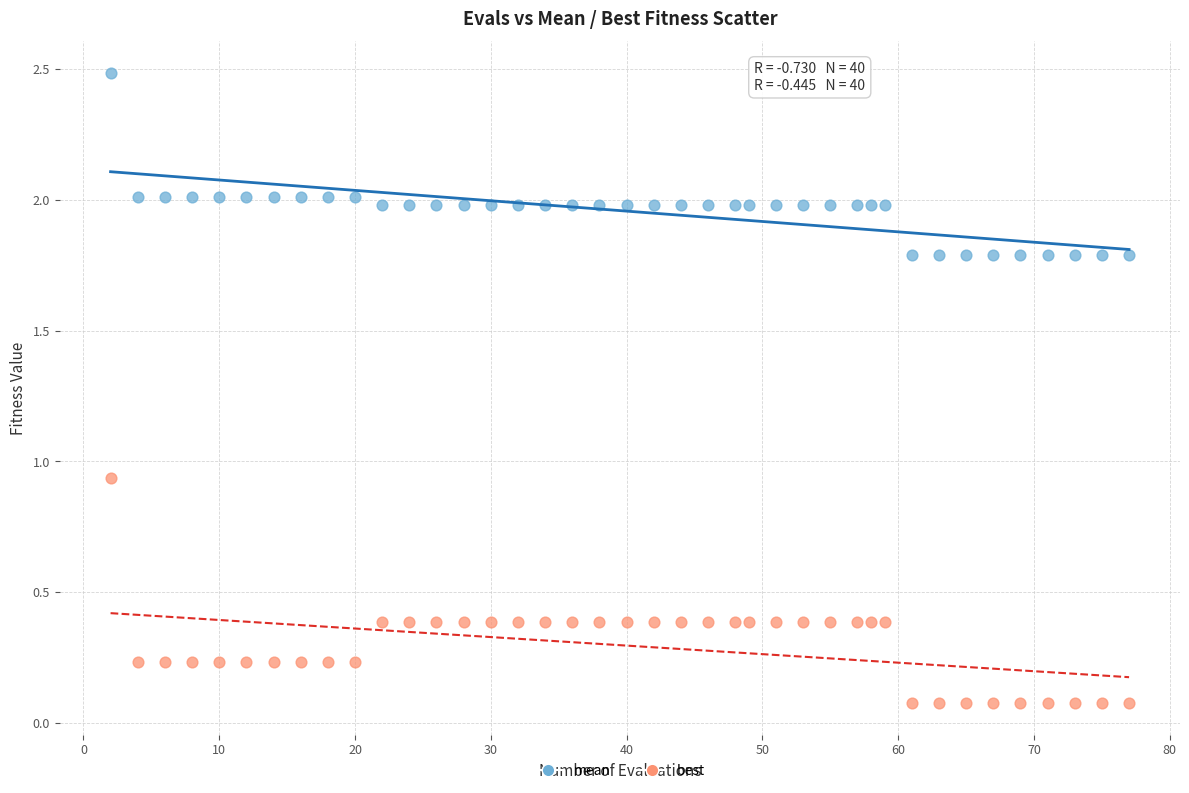

What are all the series names shown in the legend?

mean, best